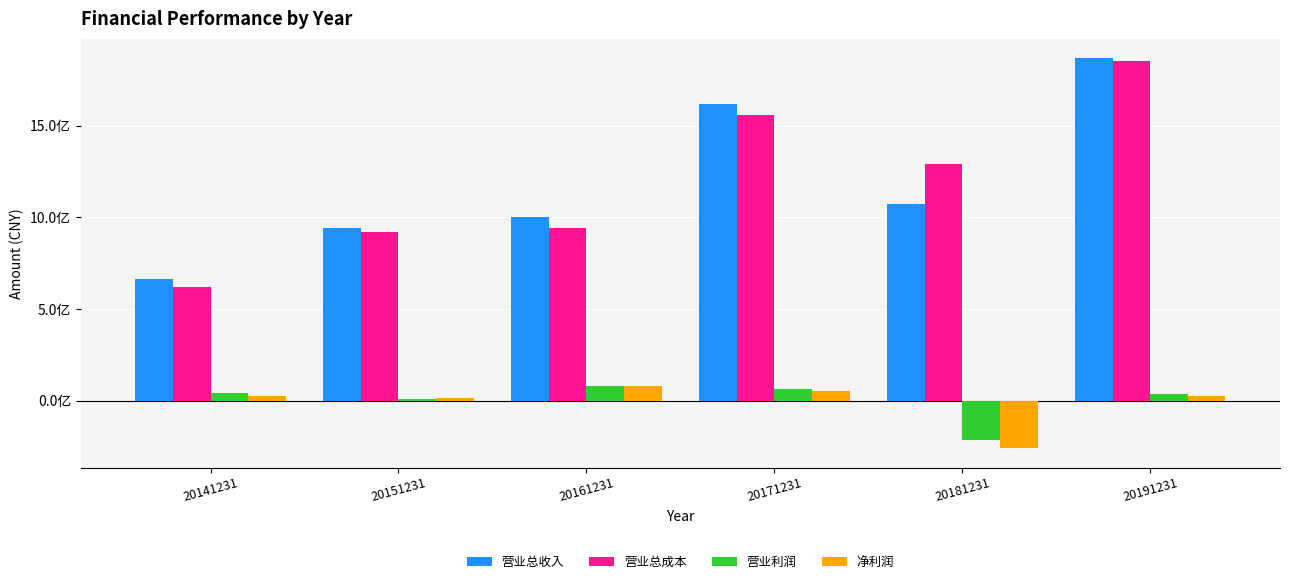

What is the value of the 净利润 bar at the 1st from the left?

23325350.3